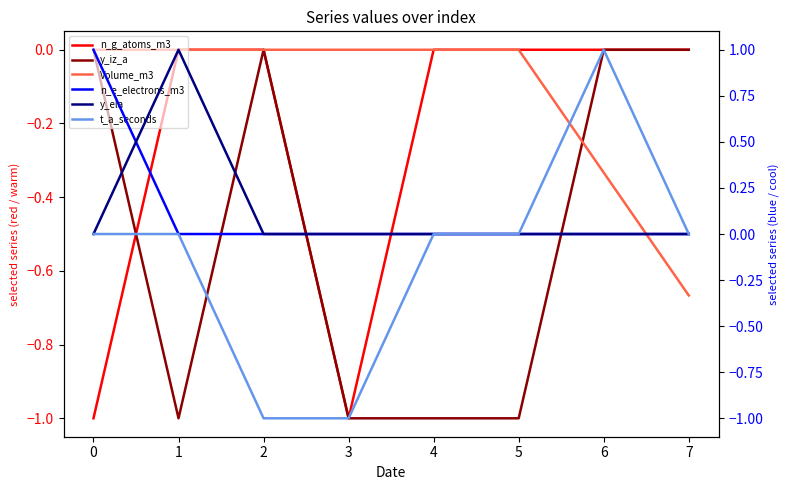

Is the value of y_iz_a at 6 greater than the value of y_ela at 5?

No